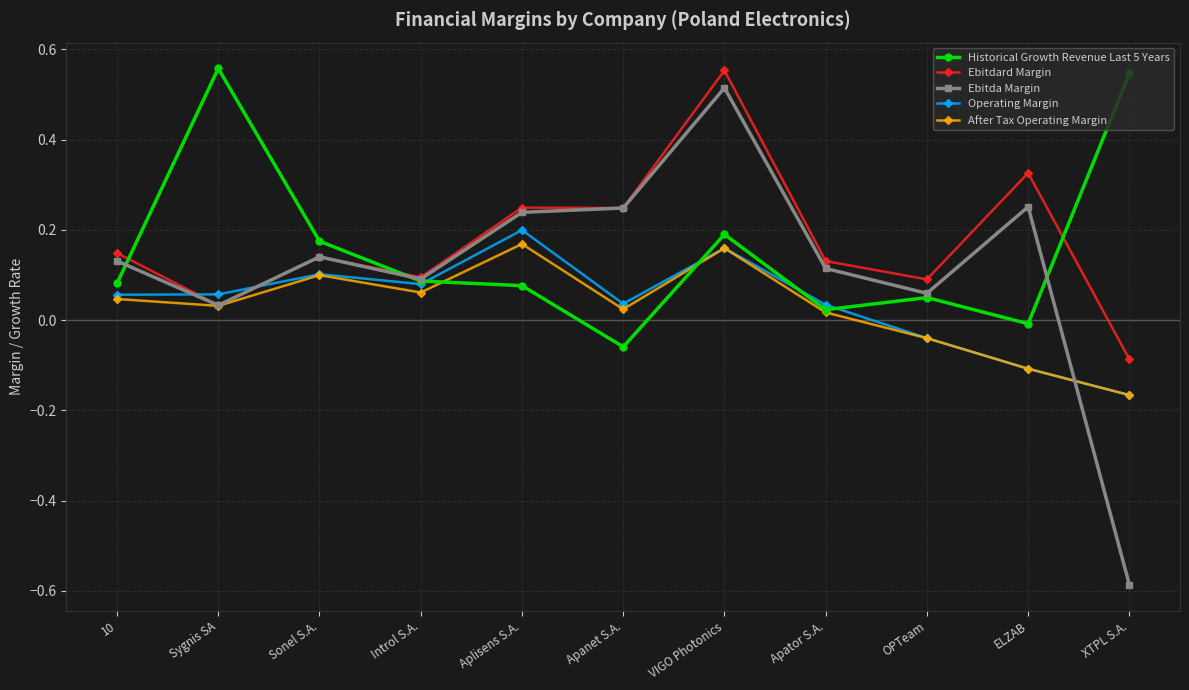

What is the sum of all Ebitda Margin values?

1.2